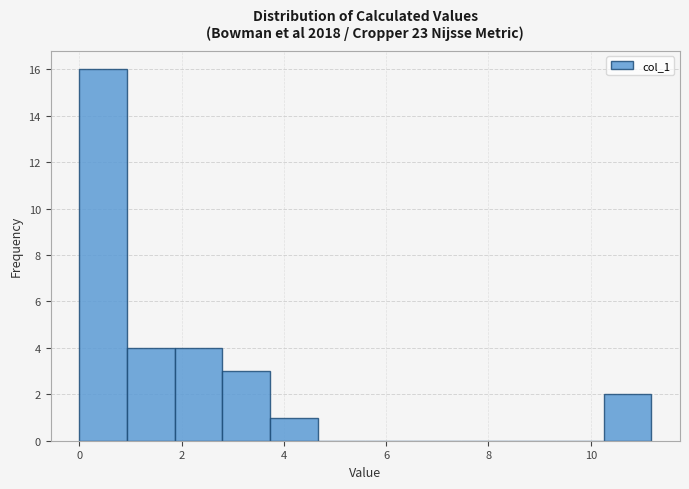

Which range on the x-axis has the tallest bar?

0.0 to 1.0